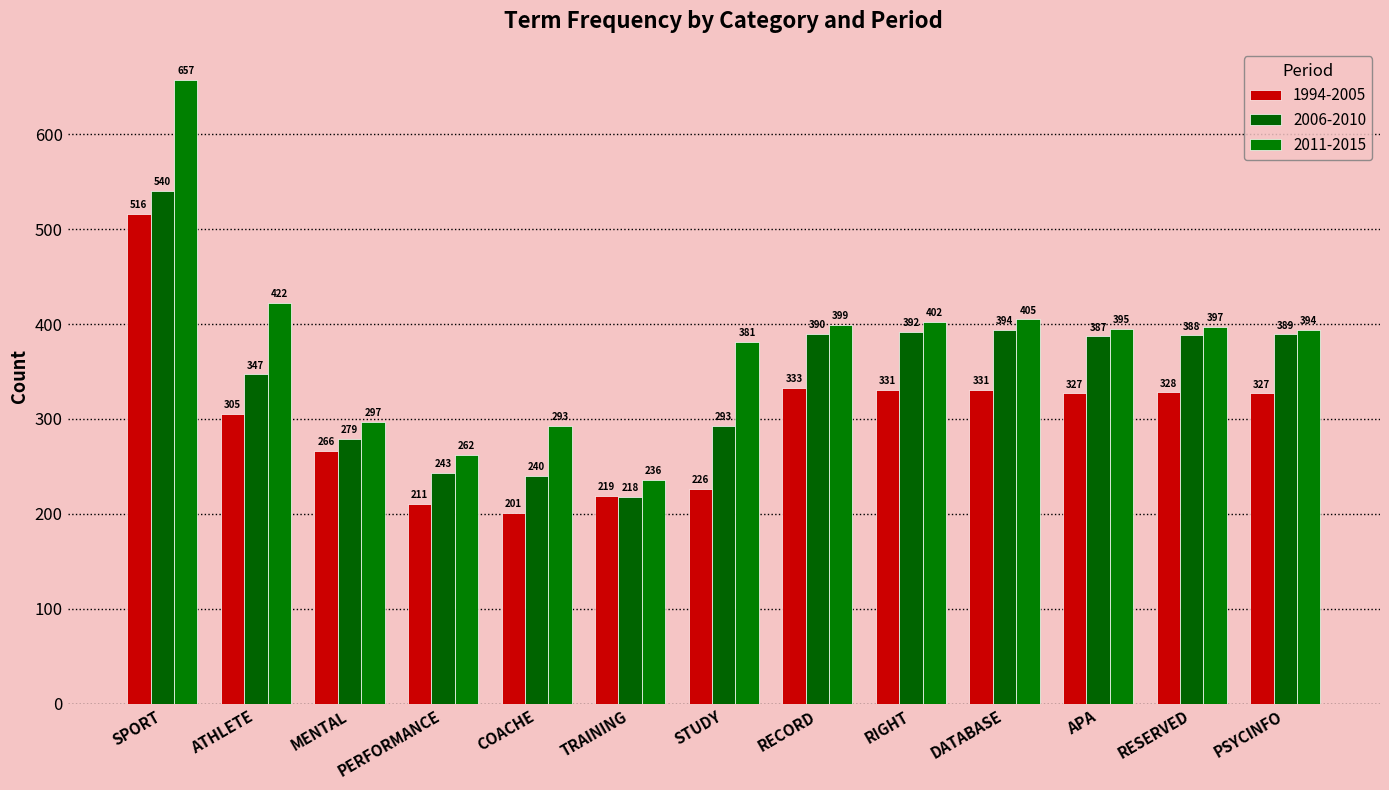

Reading left to right, extract all data points from this chart.

1994-2005: SPORT=516	ATHLETE=305	MENTAL=266	PERFORMANCE=211	COACHE=201	TRAINING=219	STUDY=226	RECORD=333	RIGHT=331	DATABASE=331	APA=327	RESERVED=328	PSYCINFO=327
2006-2010: SPORT=540	ATHLETE=347	MENTAL=279	PERFORMANCE=243	COACHE=240	TRAINING=218	STUDY=293	RECORD=390	RIGHT=392	DATABASE=394	APA=387	RESERVED=388	PSYCINFO=389
2011-2015: SPORT=657	ATHLETE=422	MENTAL=297	PERFORMANCE=262	COACHE=293	TRAINING=236	STUDY=381	RECORD=399	RIGHT=402	DATABASE=405	APA=395	RESERVED=397	PSYCINFO=394